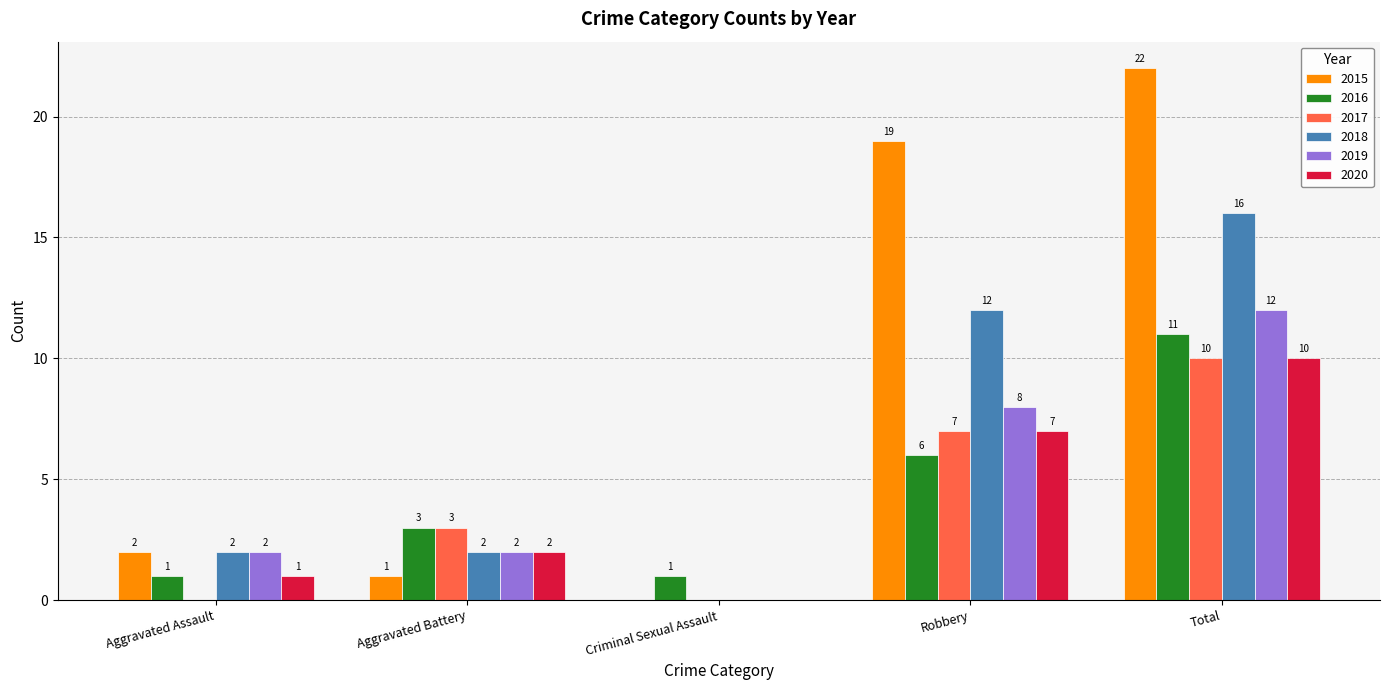

Reading left to right, list all the values displayed in this chart.

2015: 2	1	0	19	22
2016: 1	3	1	6	11
2017: 0	3	0	7	10
2018: 2	2	0	12	16
2019: 2	2	0	8	12
2020: 1	2	0	7	10